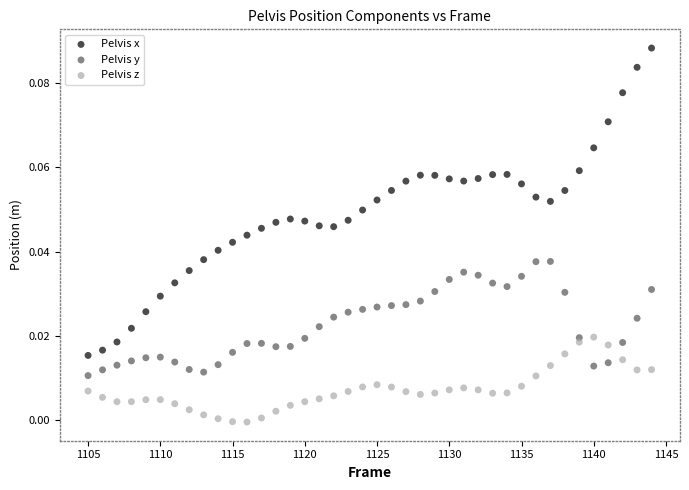

Which series contains the highest Y value?

Pelvis x